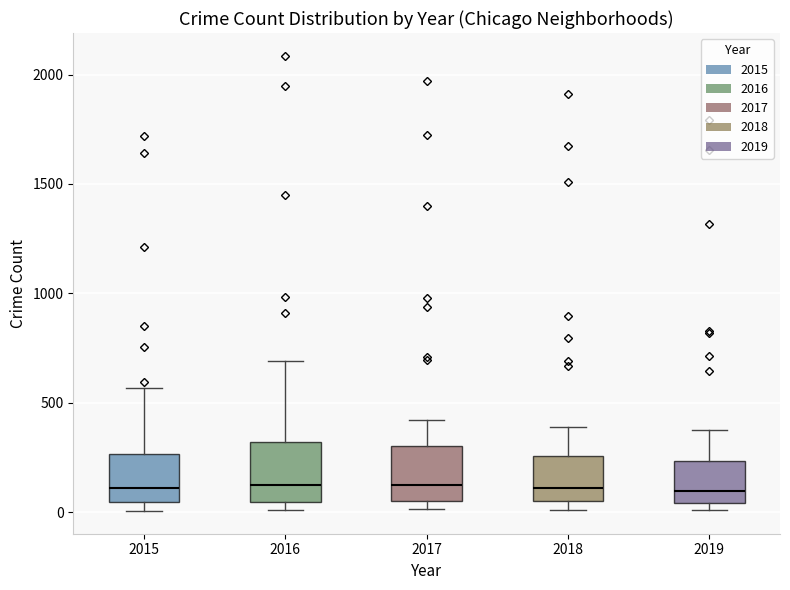

Reading left to right, read every box against the y-axis: the position of its median line, the range the box covers, and the ends of its whiskers. The values are not printed on the chart, so give them approximately, as read against the axis.

2015: median 100, box 50 to 250, whiskers 0 to 550
2016: median 150, box 50 to 300, whiskers 0 to 700
2017: median 100, box 50 to 300, whiskers 0 to 400
2018: median 100, box 50 to 250, whiskers 0 to 400
2019: median 100, box 50 to 250, whiskers 0 to 400